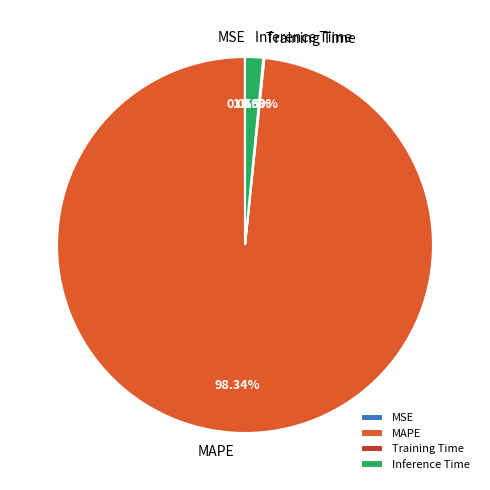

Does MAPE represent more than half of the total?

Yes